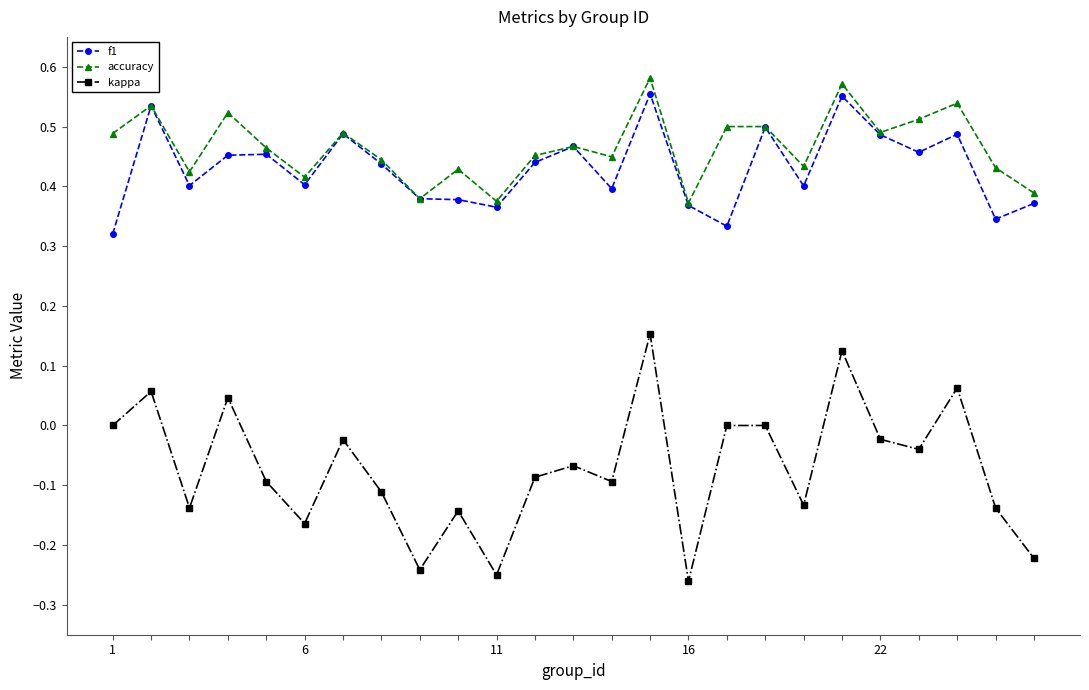

How many series are shown in this chart?

3